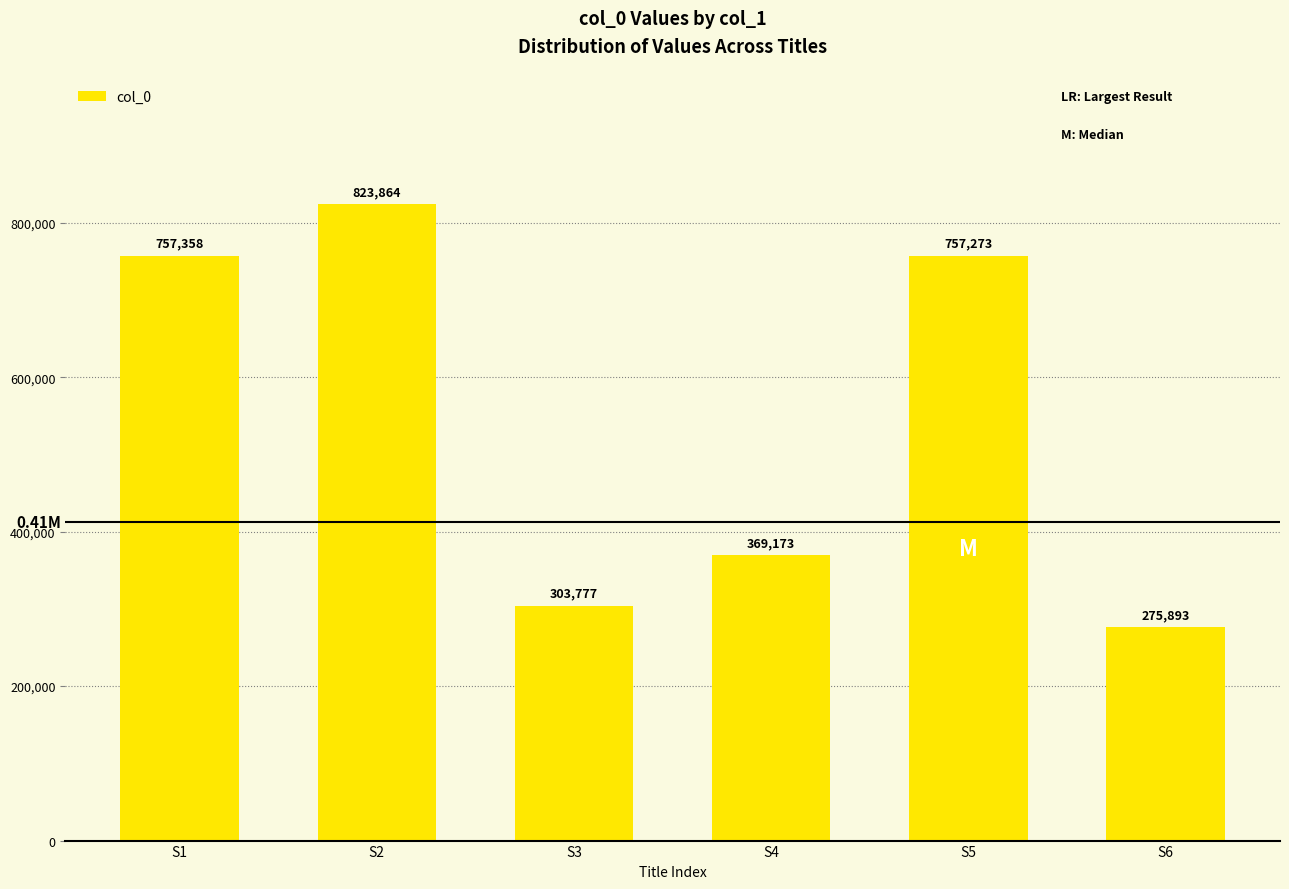

At which label is the value closest to 549878?

S4